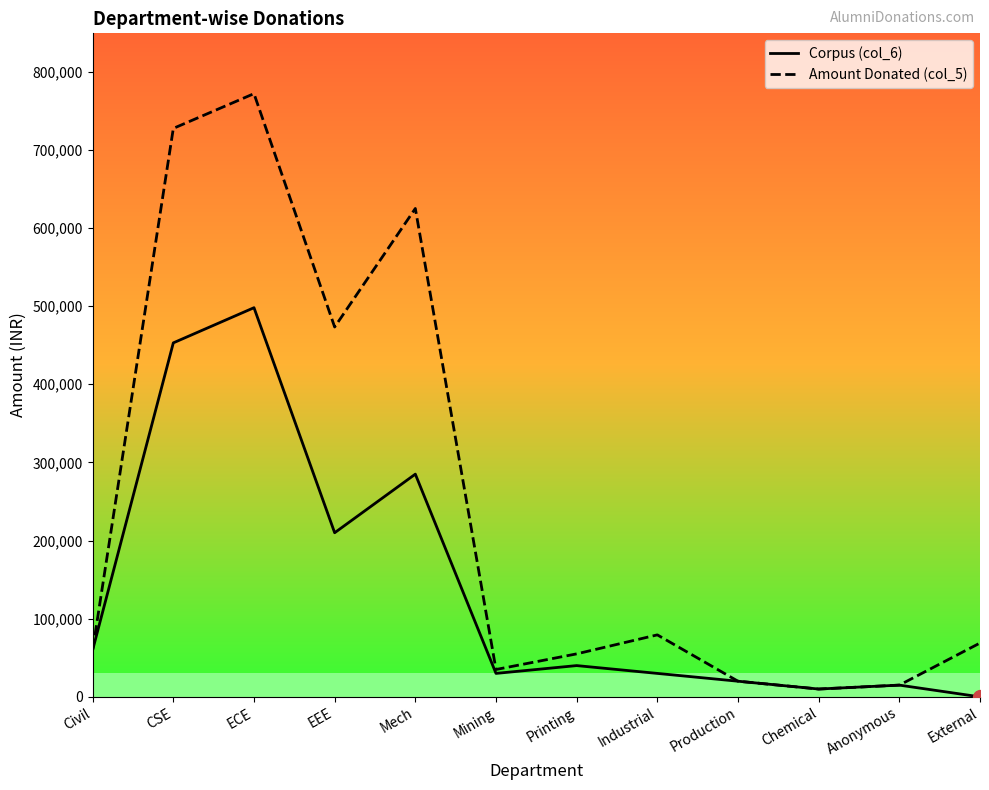

Reading left to right, what are all the values shown in this chart?

Corpus (col_6): Civil=60000	CSE=453000	ECE=498000	EEE=210000	Mech=285000	Mining=30000	Printing=40000	Industrial=30000	Production=20000	Chemical=10000	Anonymous=15000	External=0
Amount Donated (col_5): Civil=60000	CSE=727450	ECE=771916	EEE=473280	Mech=625003	Mining=35000	Printing=55000	Industrial=79307	Production=20000	Chemical=10000	Anonymous=15000	External=68875